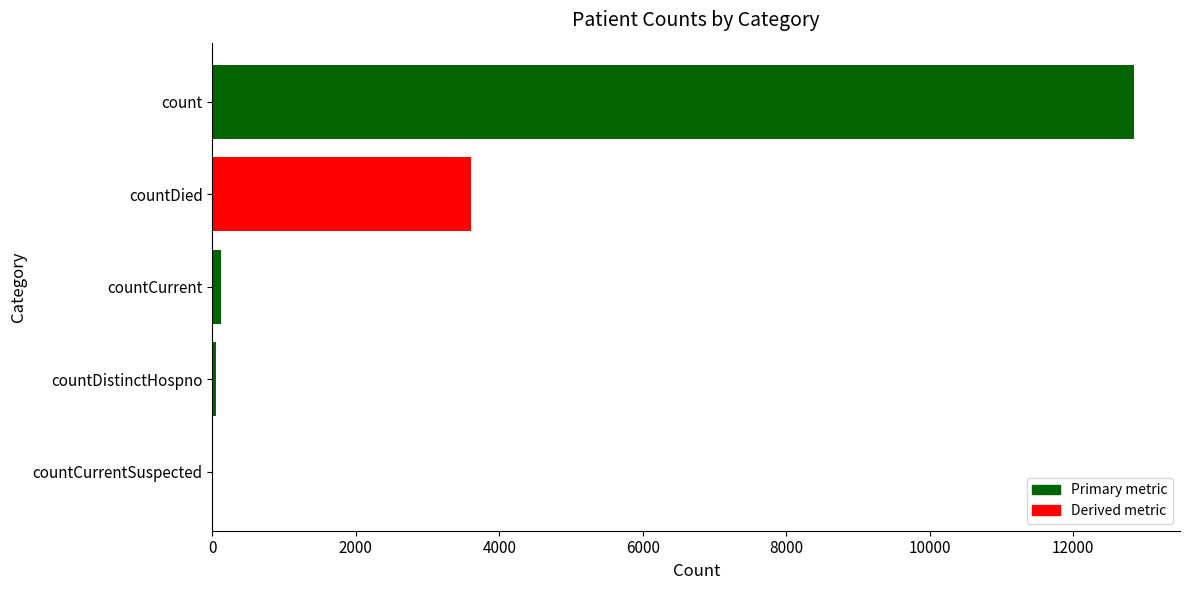

What is the sum of the values at countDistinctHospno and count?

12902